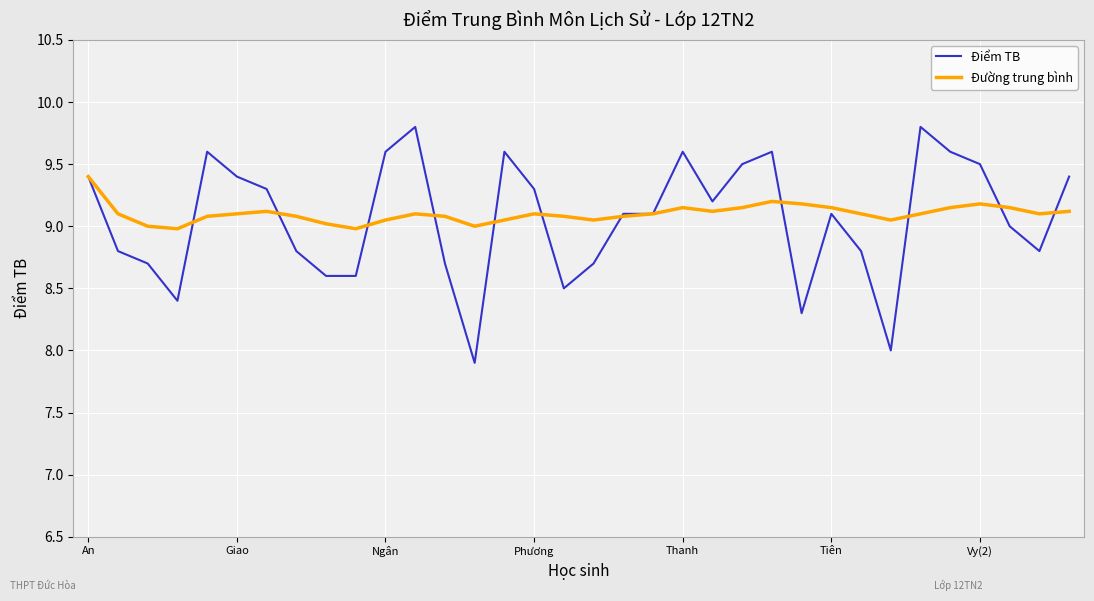

Rank the series by their maximum value, from lowest to highest.

Đường trung bình, Điểm TB